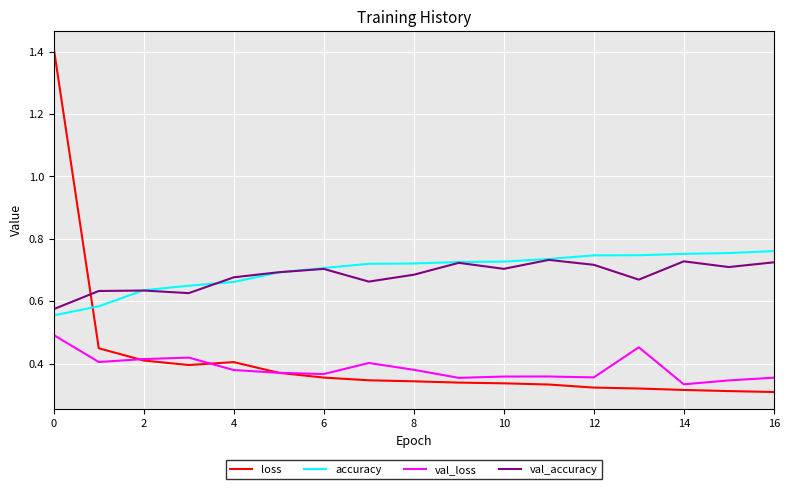

Which series has the widest spread of values?

loss